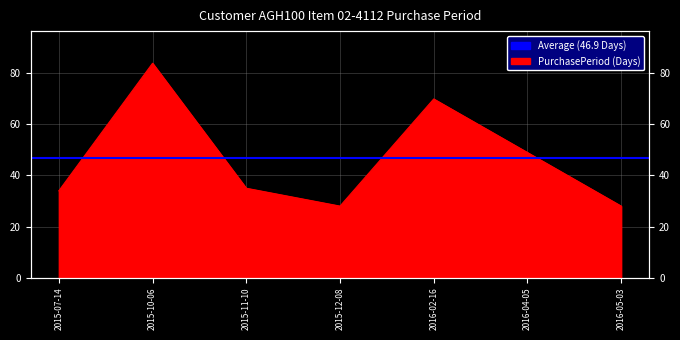

What is the maximum value shown in the chart?

84